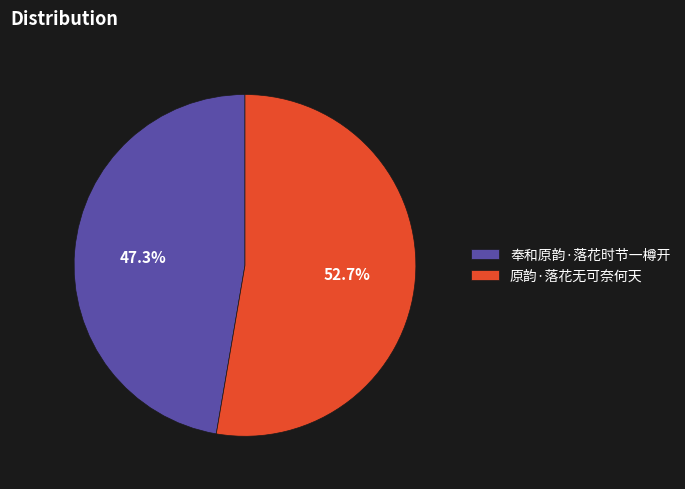

What is the ratio of the value at 奉和原韵·落花时节一樽开 to the value at 原韵·落花无可奈何天?

0.9